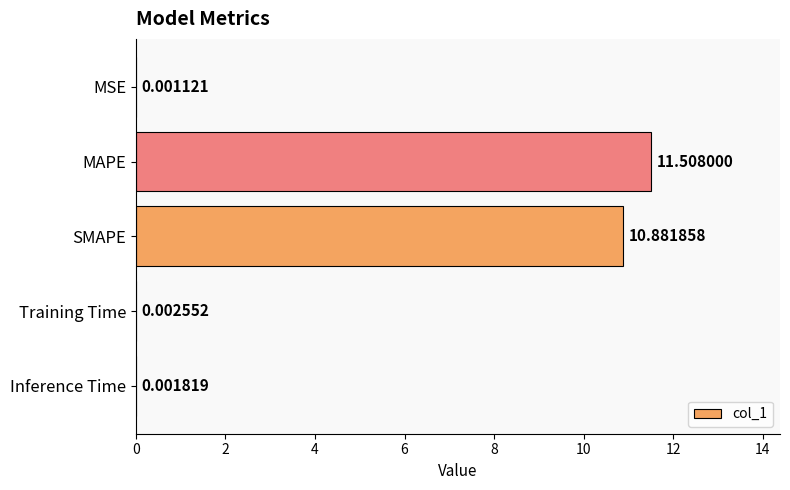

Approximately how many times larger is the value at SMAPE compared to MAPE?

0.9